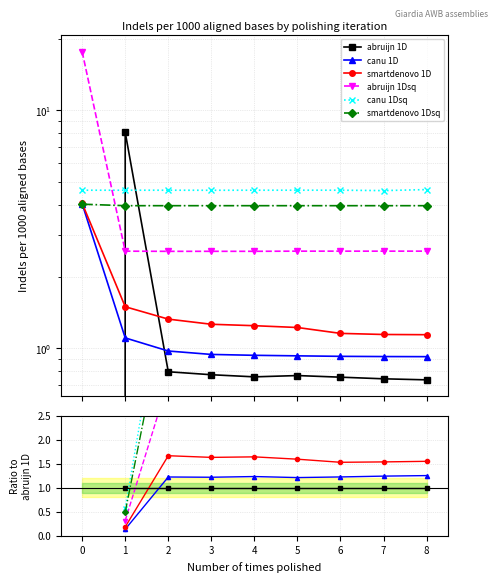

What are all the series names shown in the legend?

abruijn 1D, canu 1D, smartdenovo 1D, abruijn 1Dsq, canu 1Dsq, smartdenovo 1Dsq